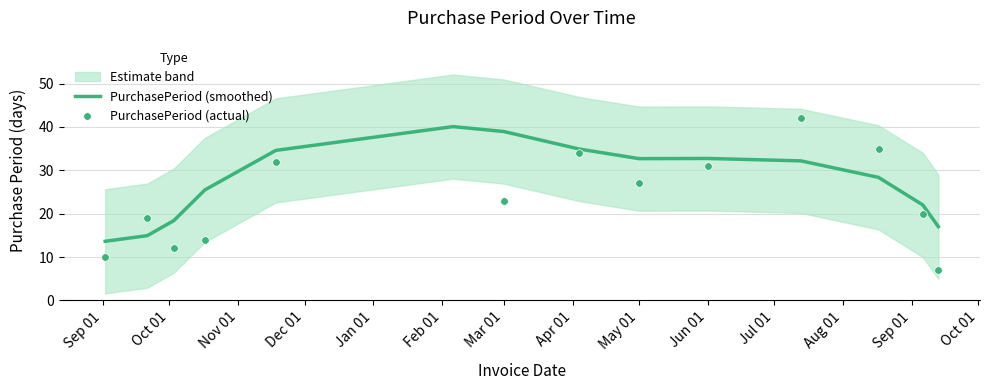

What is the total value across all series at Feb 01?

120.1